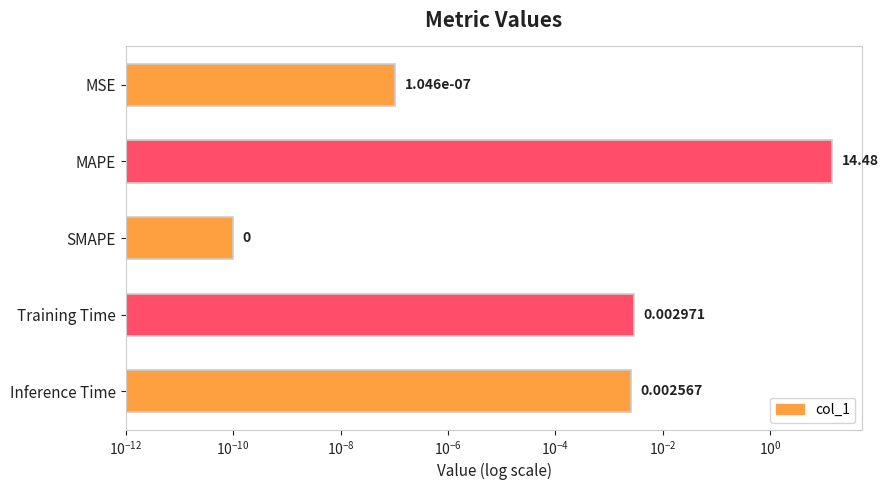

What is the greatest value displayed?

14.5